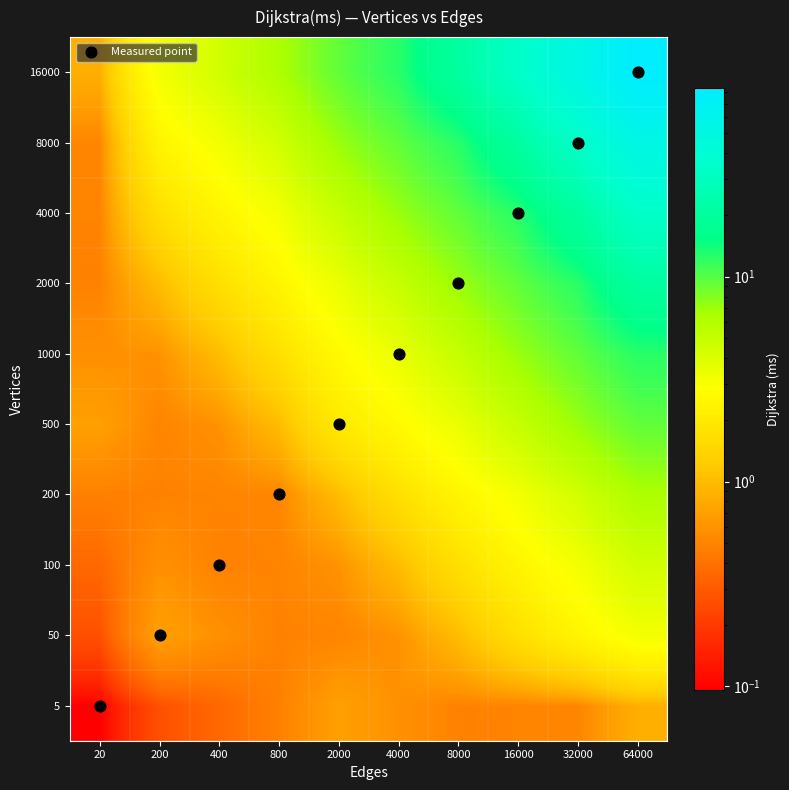

What is the maximum value shown in the chart?

83.1